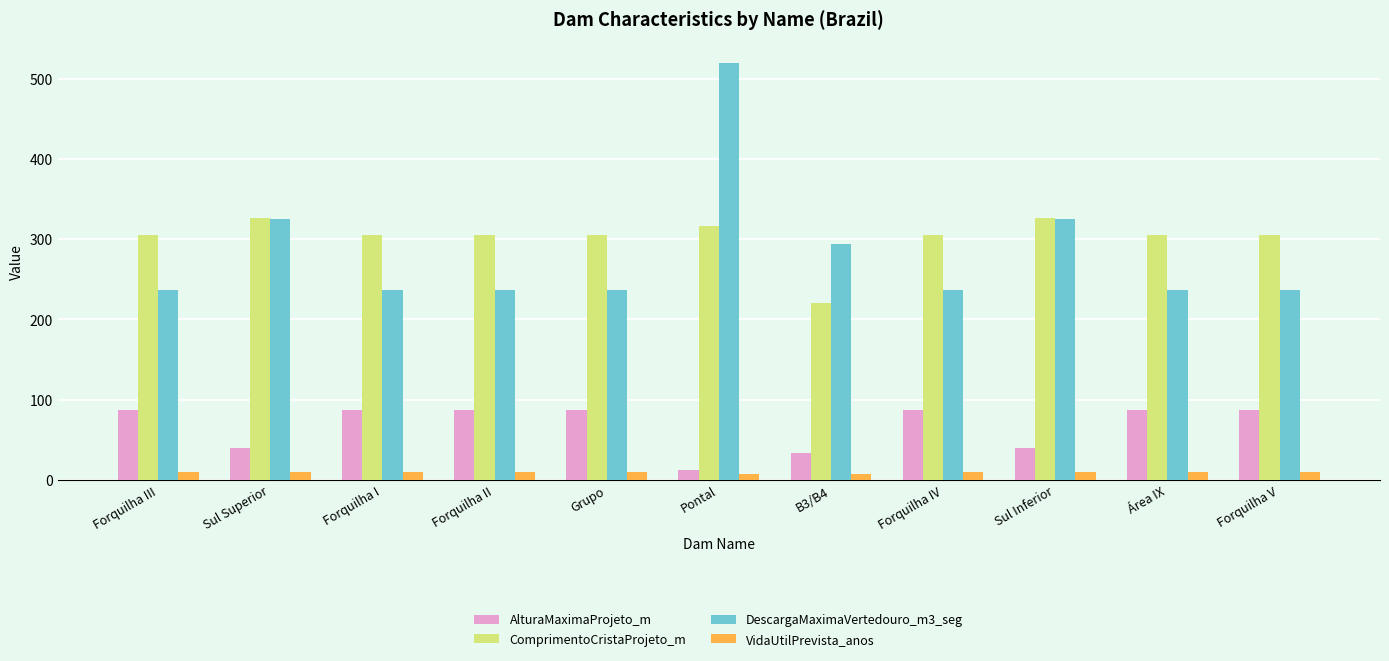

What is the minimum value for AlturaMaximaProjeto_m?

12.4